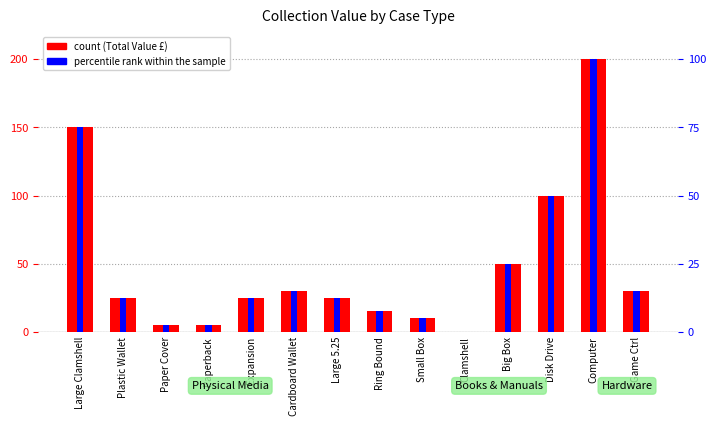

At which category is the sum across all series the highest?

Computer